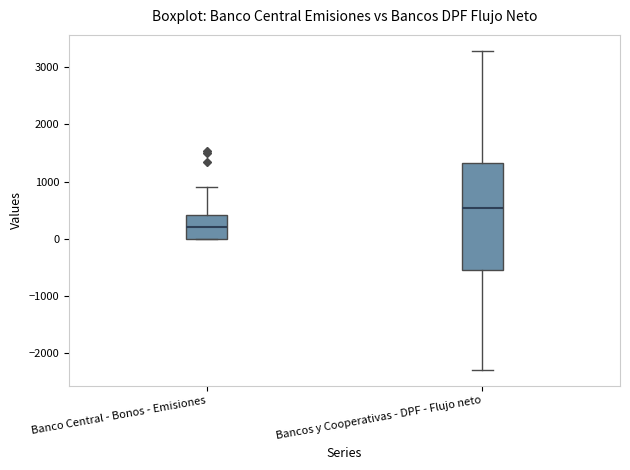

Reading left to right, transcribe this box plot: for each box, give where its median line is, the range the box spans, and where its two whiskers end, as read against the y-axis. The values are not printed on the chart, so give them approximately, as read against the axis.

Banco Central - Bonos - Emisiones: median 200, box 0 to 400, whiskers 0 to 900
Bancos y Cooperativas - DPF - Flujo neto: median 500, box -600 to 1300, whiskers -2300 to 3300